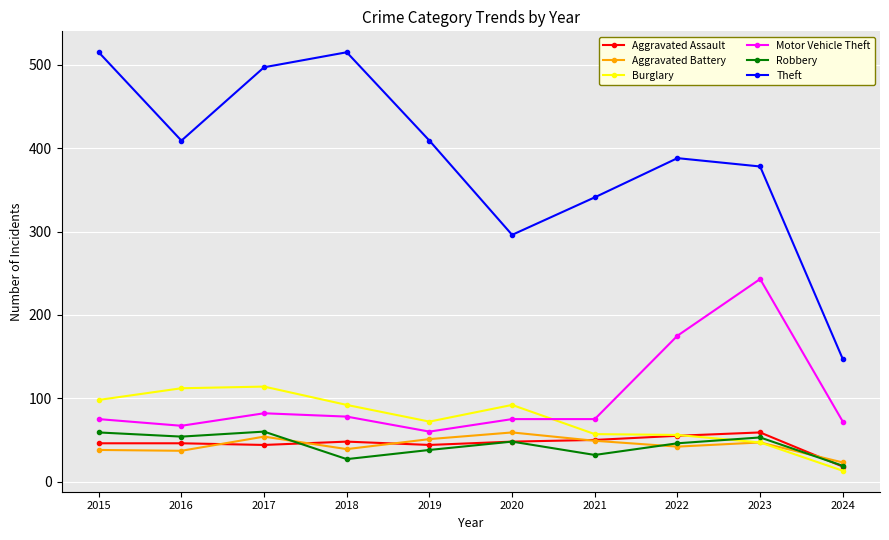

Which series has the largest range (max minus min)?

Theft